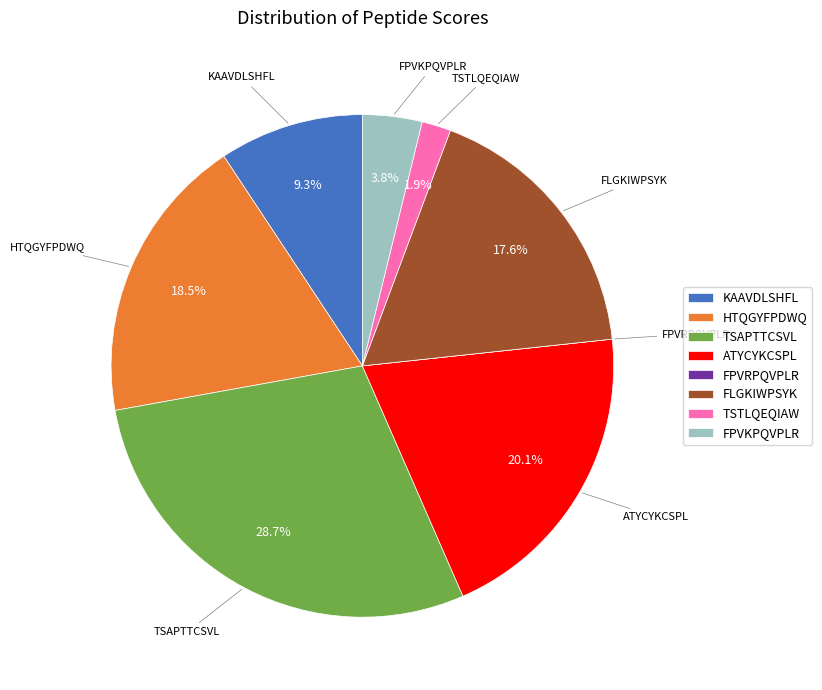

To the nearest percent, what percentage of the pie is FPVKPQVPLR?

4%